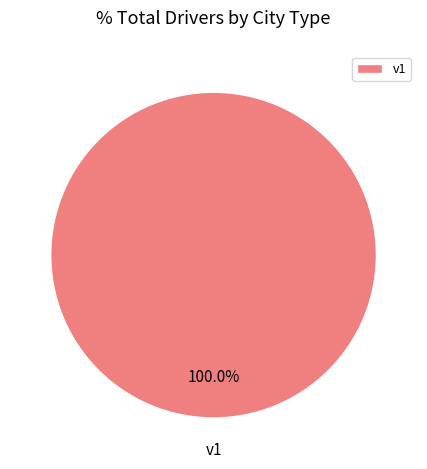

Rank the categories by value from highest to lowest.

v1